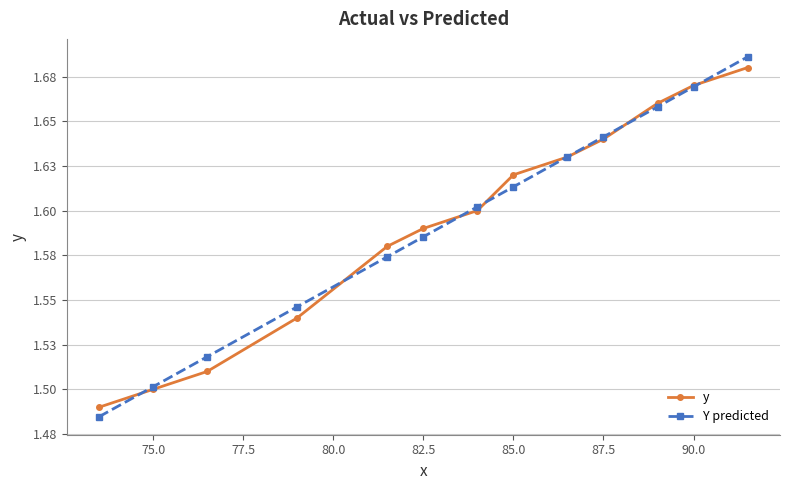

What are all the series names shown in the legend?

y, Y predicted